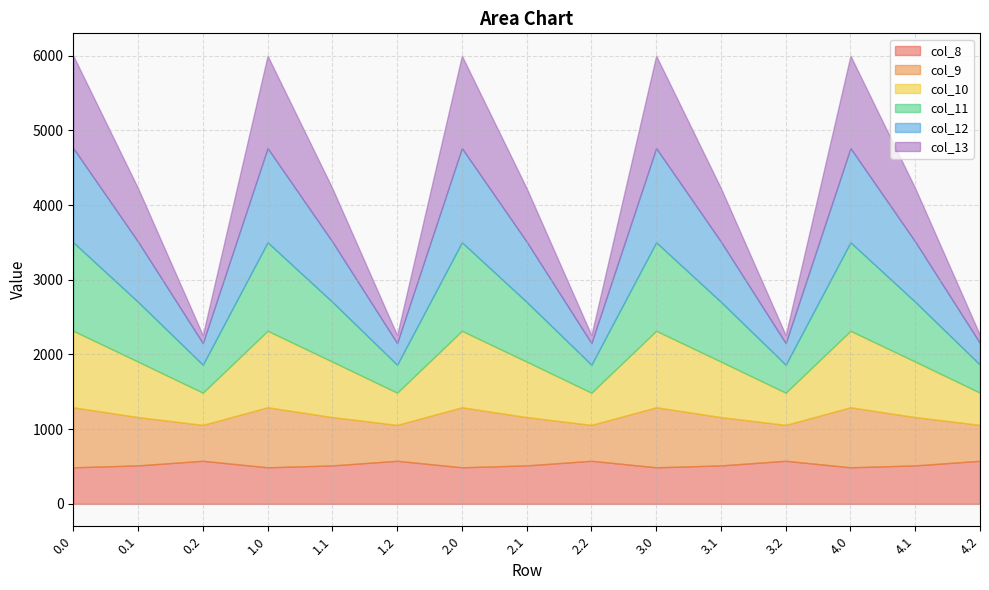

Reading left to right, transcribe all the data shown in this chart.

col_8: 489.3	514.8	576.6	489.3	514.8	576.6	489.3	514.8	576.6	489.3	514.8	576.6	489.3	514.8	576.6
col_9: 804.0	646.9	480.7	804.0	646.9	480.7	804.0	646.9	480.7	804.0	646.9	480.7	804.0	646.9	480.7
col_10: 1023.2	742.1	430.5	1023.2	742.1	430.5	1023.2	742.1	430.5	1023.2	742.1	430.5	1023.2	742.1	430.5
col_11: 1185.2	800.2	374.4	1185.2	800.2	374.4	1185.2	800.2	374.4	1185.2	800.2	374.4	1185.2	800.2	374.4
col_12: 1261.6	806.9	289.5	1261.6	806.9	289.5	1261.6	806.9	289.5	1261.6	806.9	289.5	1261.6	806.9	289.5
col_13: 1237.4	715.3	107.8	1237.4	715.3	107.8	1237.4	715.3	107.8	1237.4	715.3	107.8	1237.4	715.3	107.8